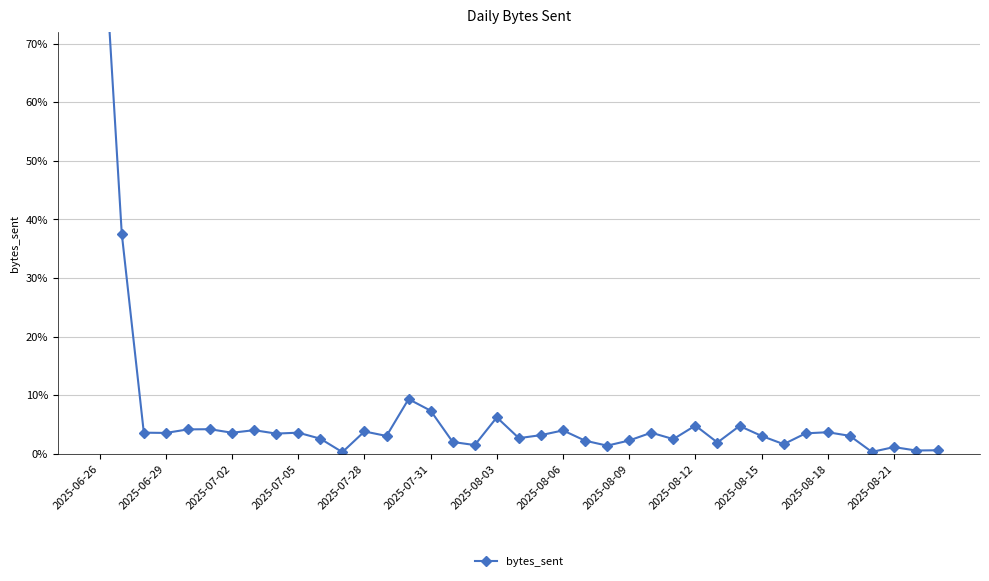

What is the greatest value displayed?

1.0